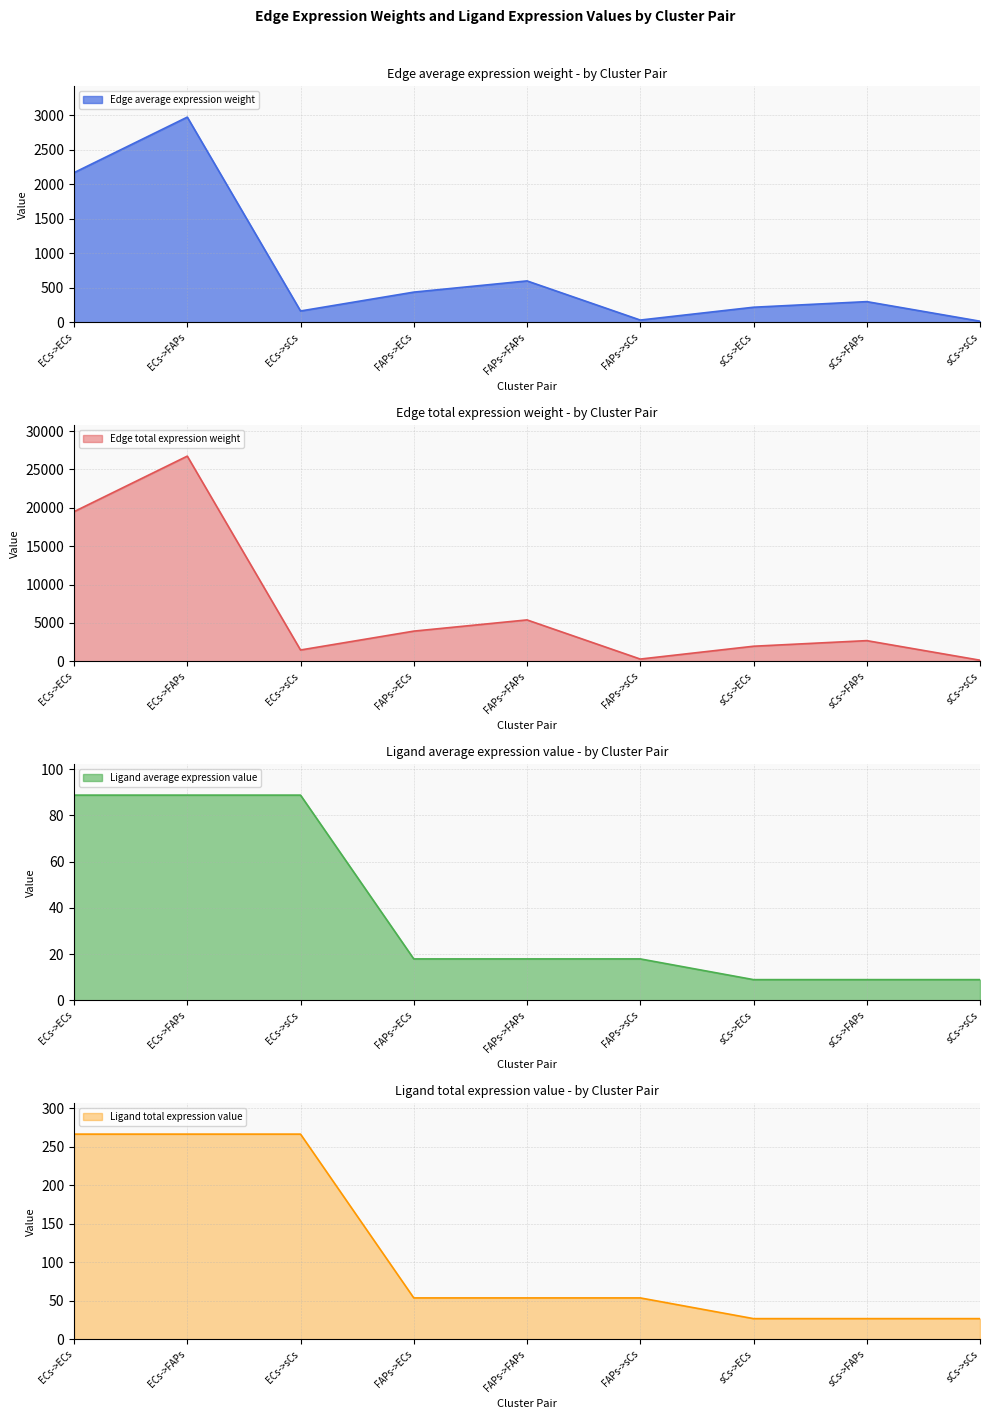

What is the label of the 1st point from the right?

sCs->sCs